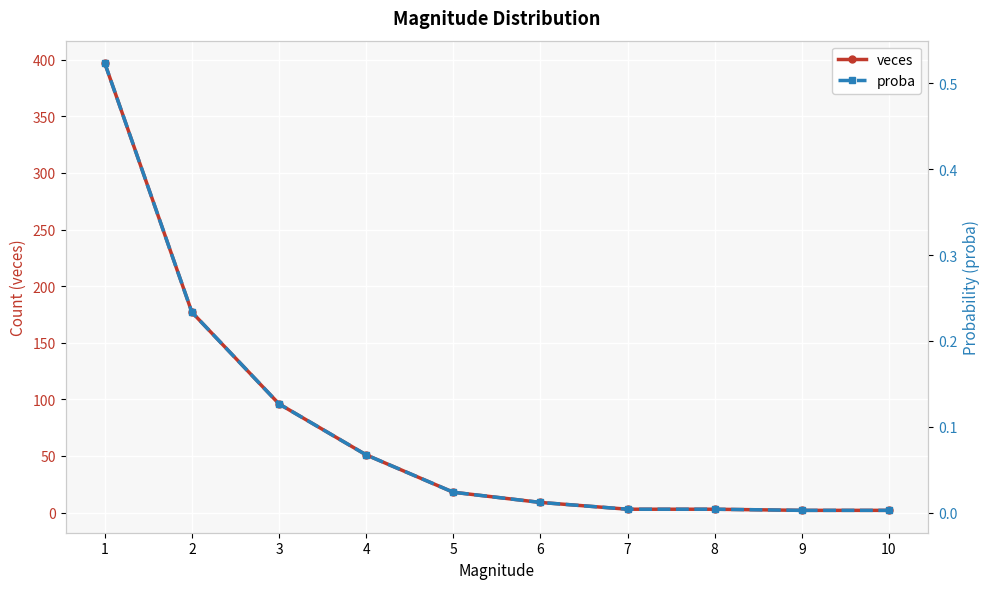

Which series changed the most between 5 and 10?

veces